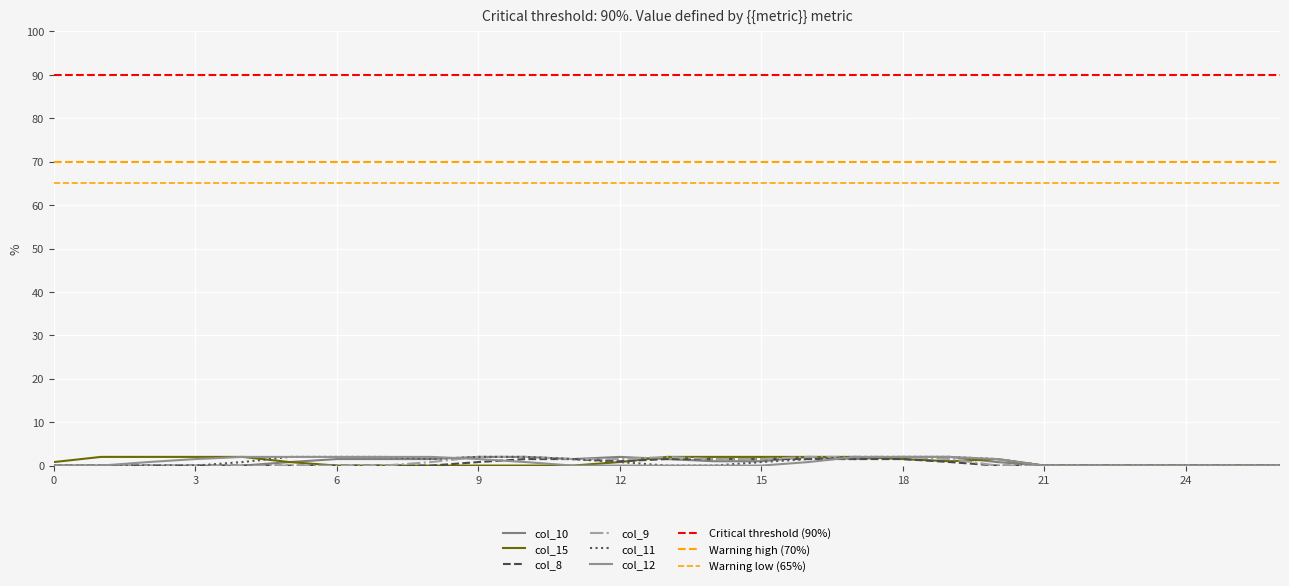

Is the value of col_11 at 2 greater than the value of col_8 at 19?

No